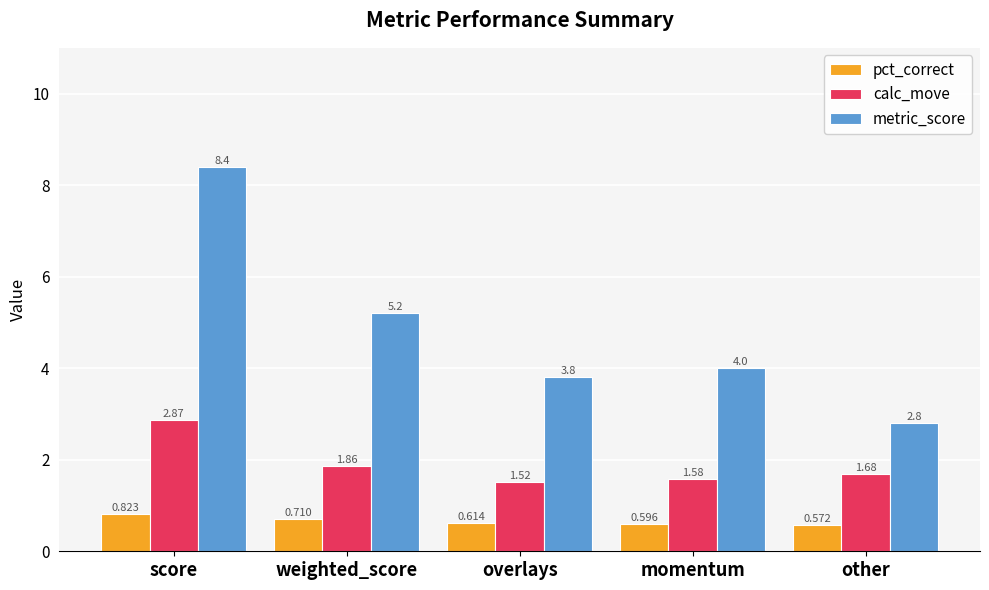

What are all the series names shown in the legend?

pct_correct, calc_move, metric_score